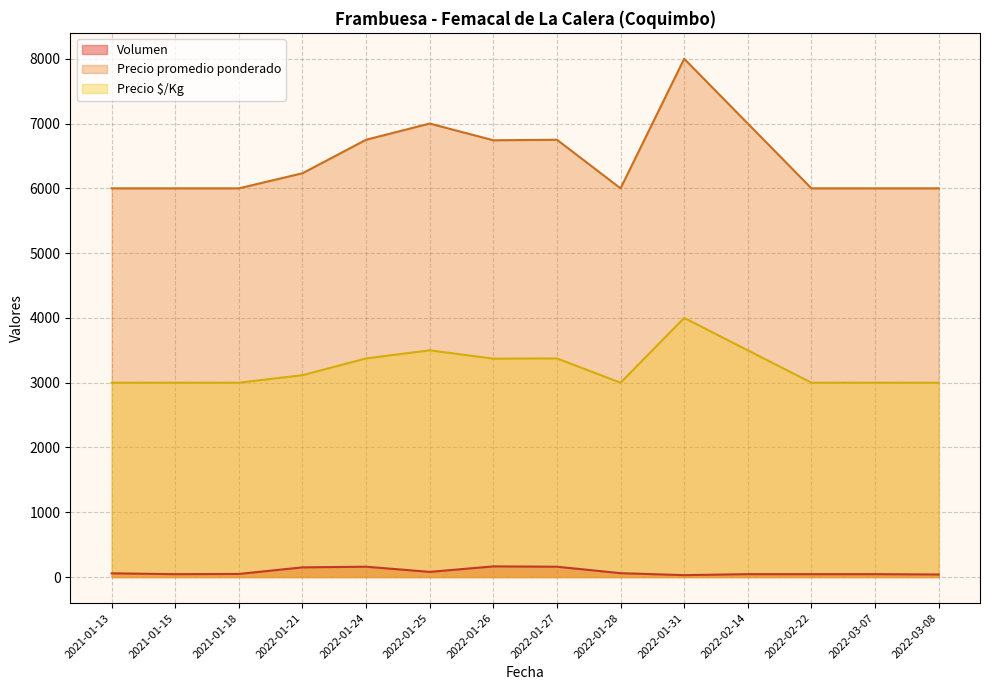

True or false: Volumen and Precio $/Kg intersect in this chart.

False